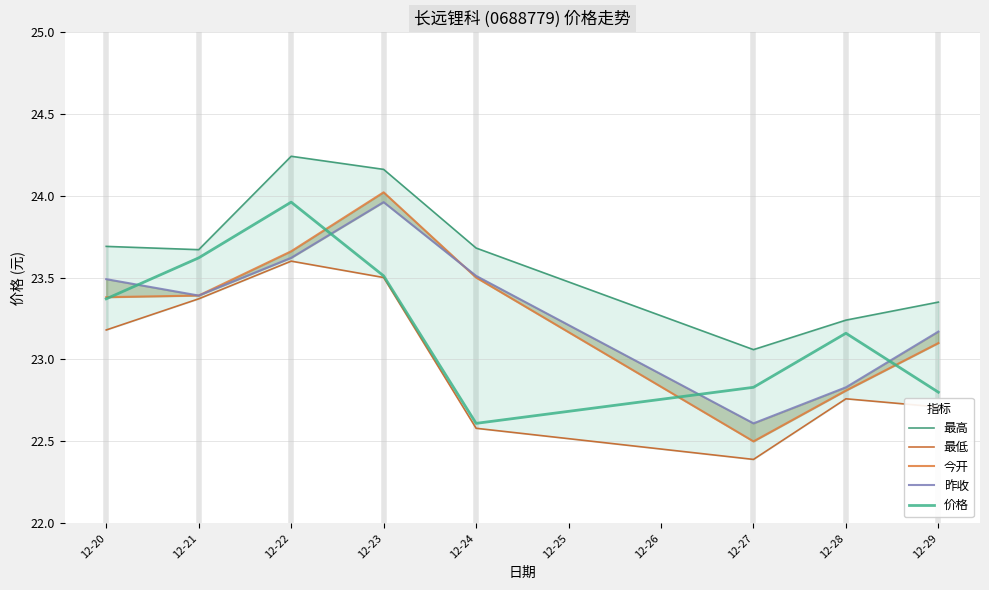

True or false: 价格 has a value of 34.2 at 12-23.

False